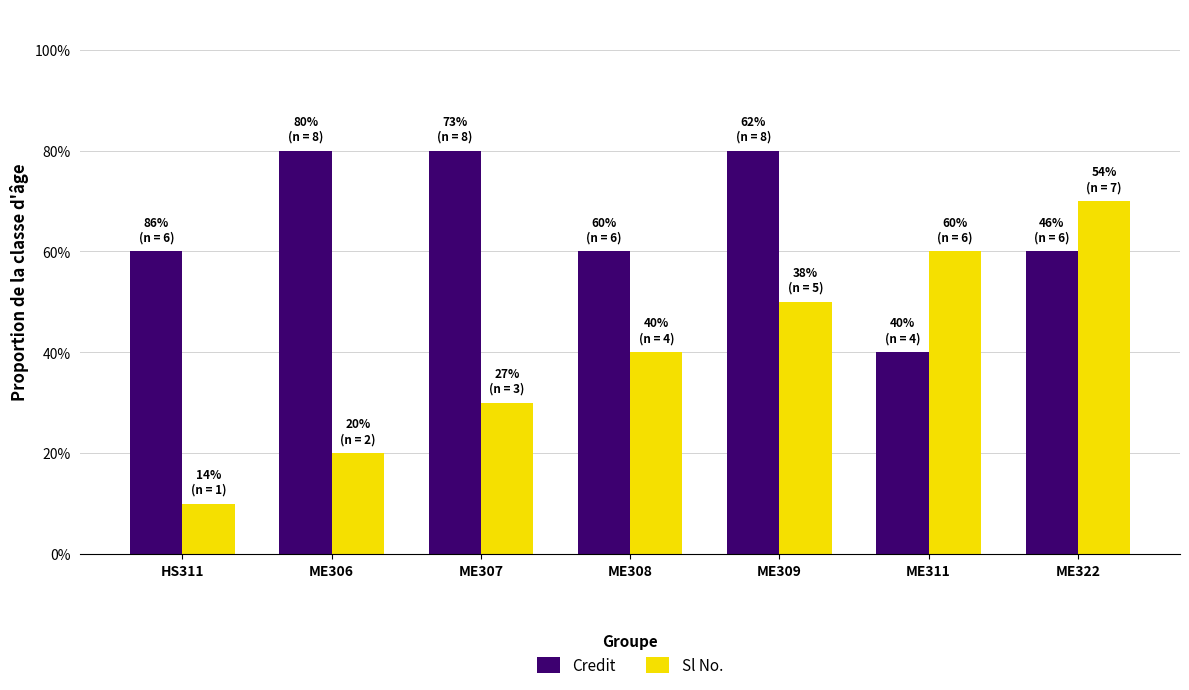

What are all the series names shown in the legend?

Credit, Sl No.